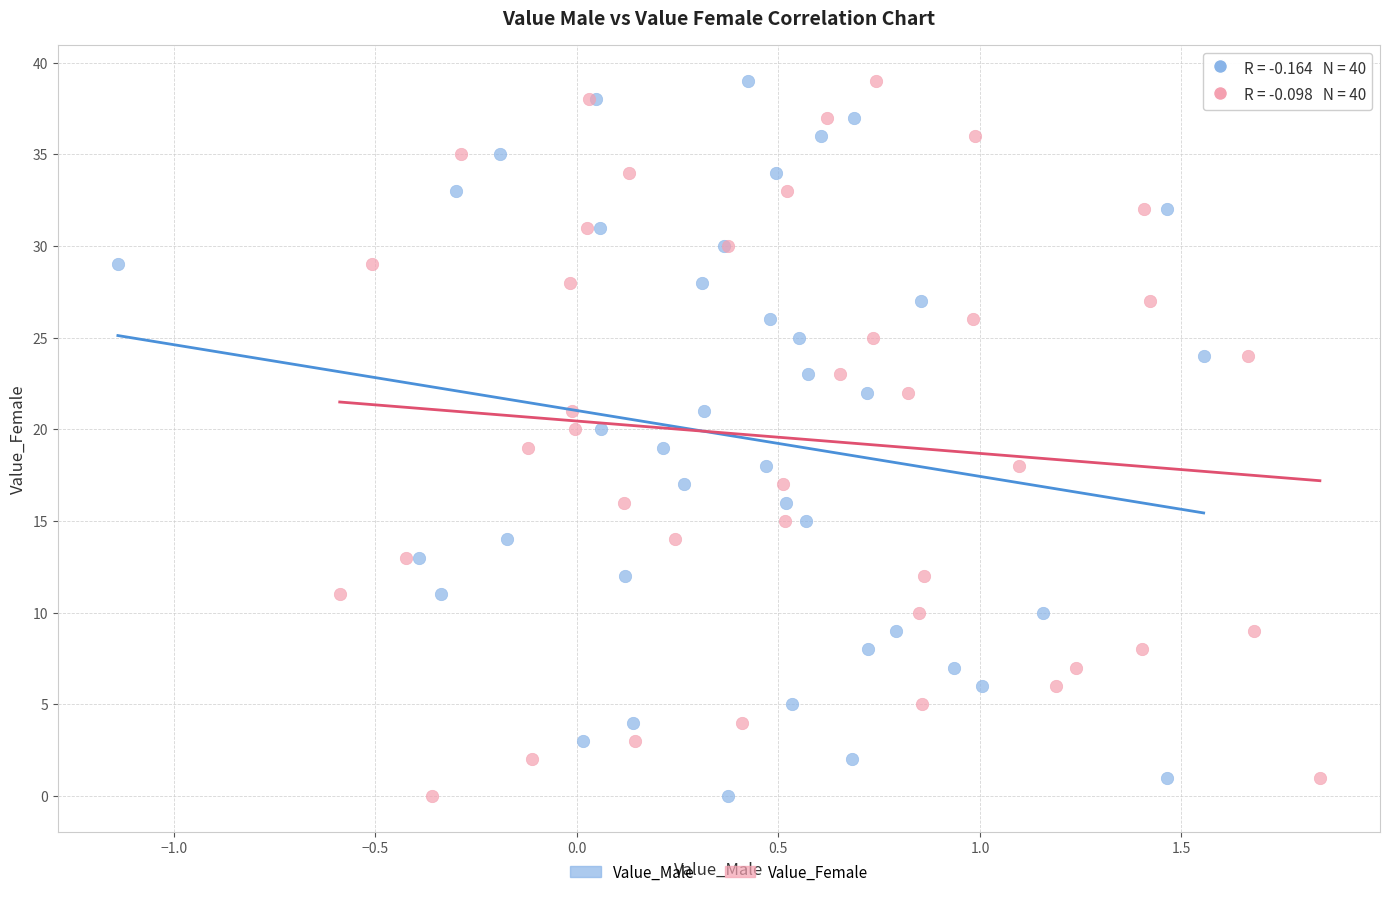

What are all the series names shown in the legend?

Value_Male, Value_Female